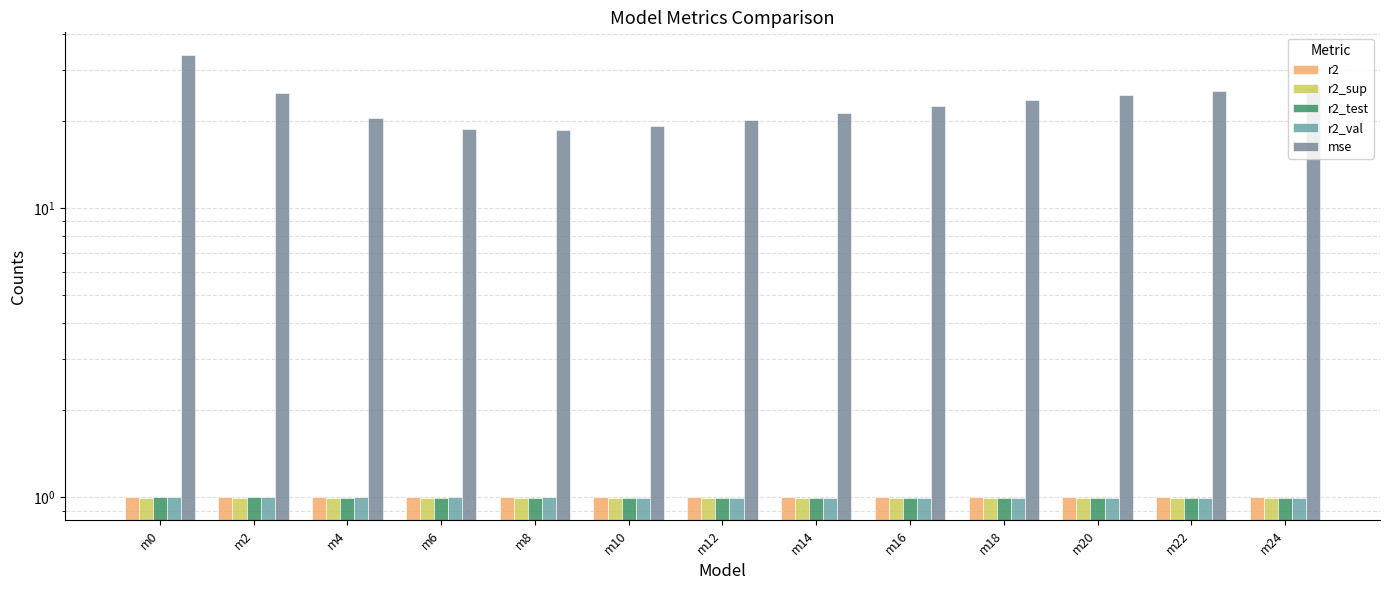

List the series in order of their peak value, lowest first.

r2_sup, r2_test, r2_val, r2, mse